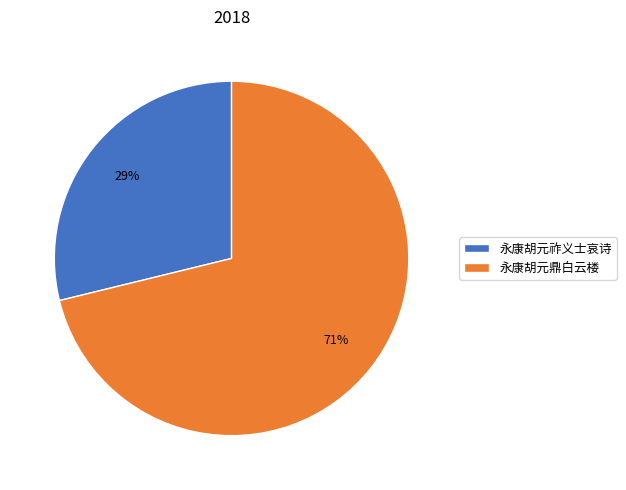

Is the sum of 永康胡元鼎白云楼 and 永康胡元祚义士哀诗 greater than half?

Yes